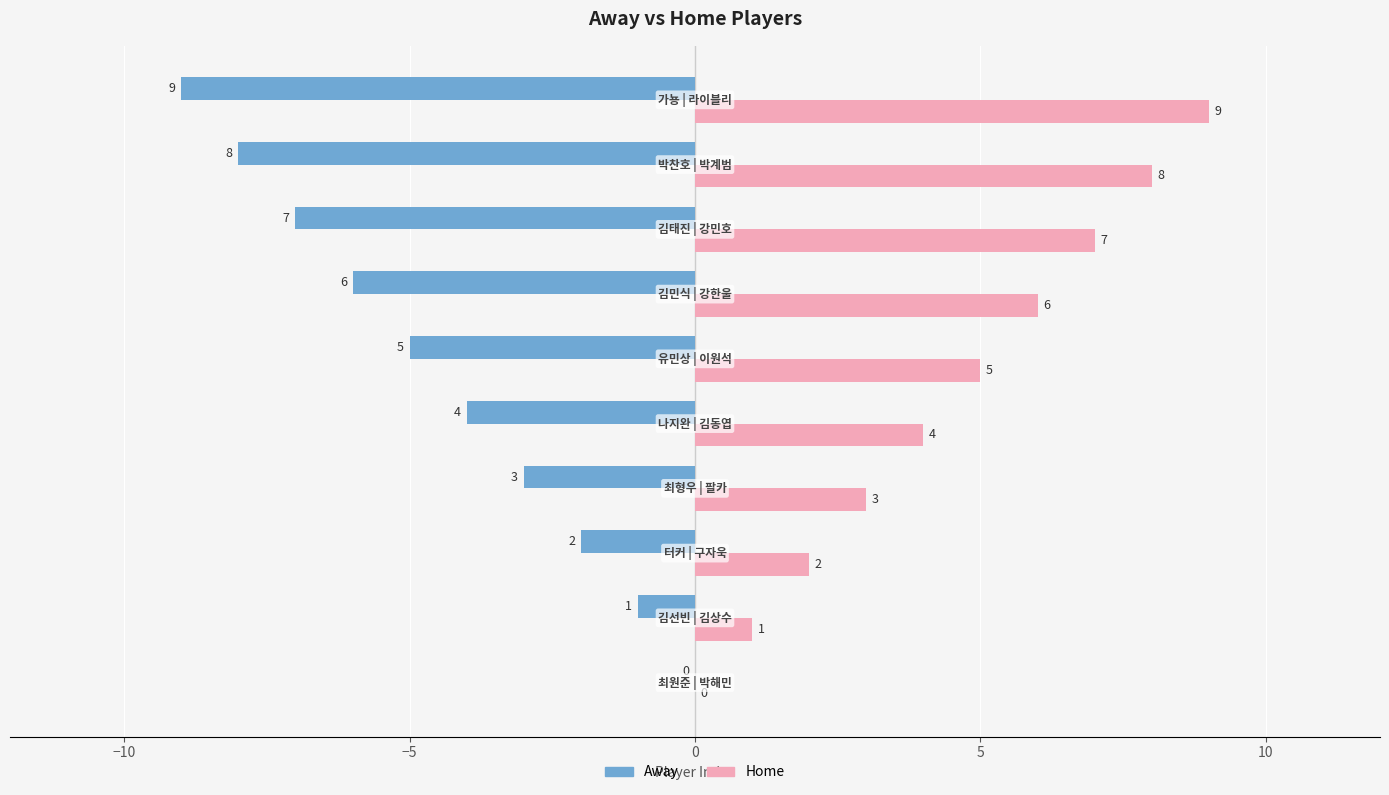

Which series has the largest total across all categories?

Home